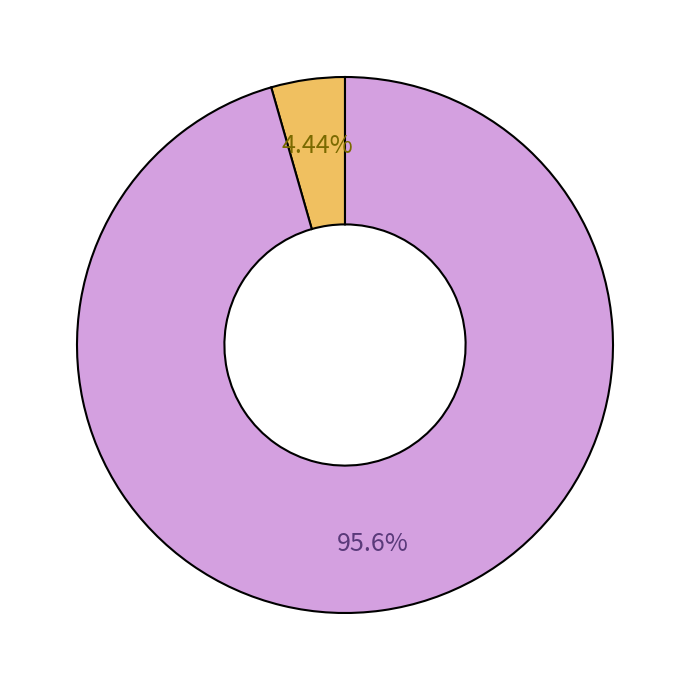

Is there any slice that represents more than half of the pie?

Yes